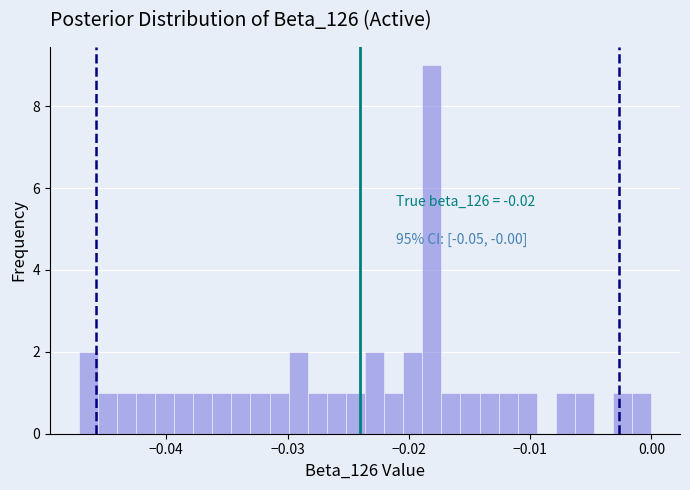

Read against the x-axis, roughly where is the centre of the tallest bar?

-0.018